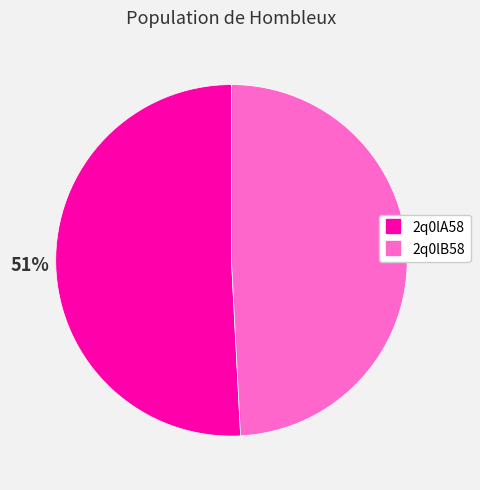

The 2q0lA58 slice represents 40% of the pie. True or false?

False